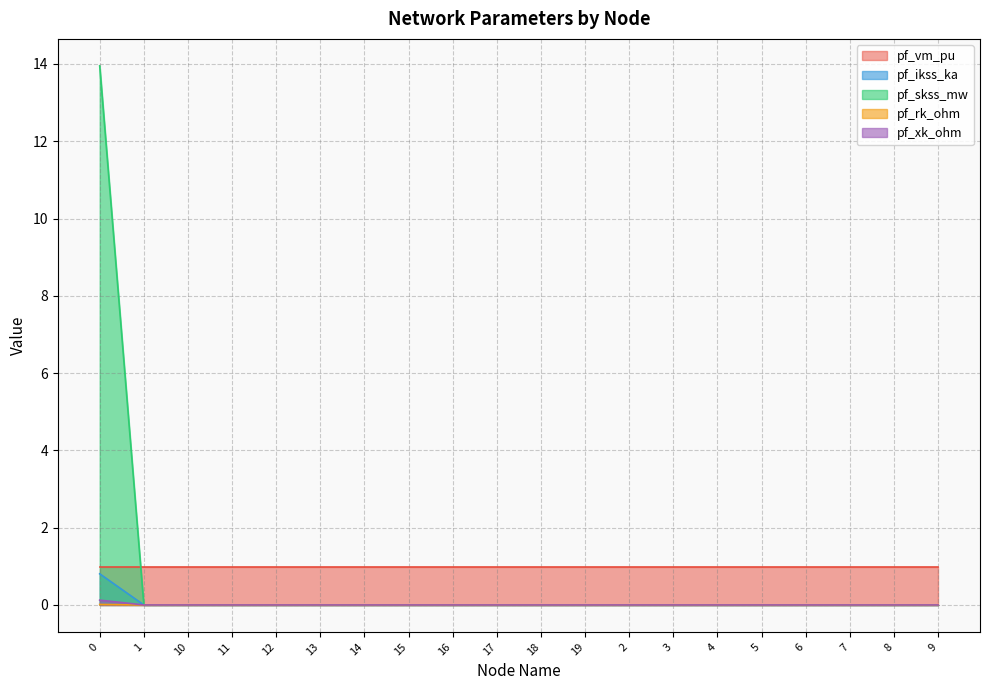

Which series ends up on top after the final intersection of pf_skss_mw and pf_vm_pu?

pf_vm_pu